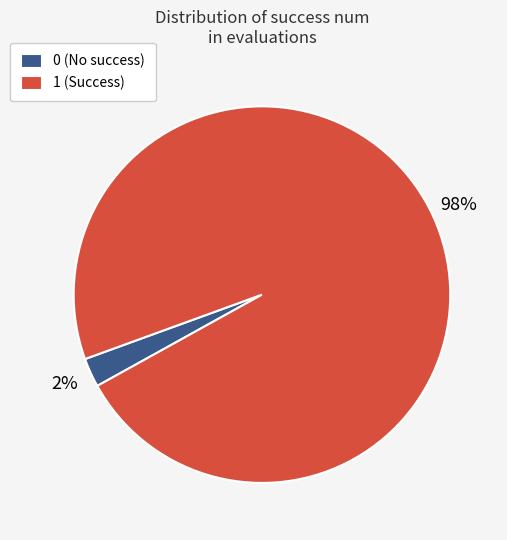

Combined, do 0 (No success) and 1 (Success) account for over 50%?

Yes